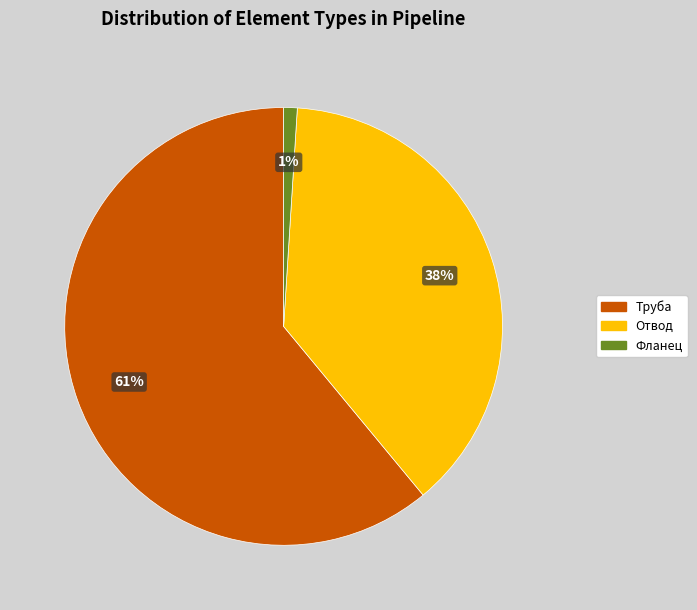

To the nearest percent, what is the combined percentage of Отвод and Фланец?

39%